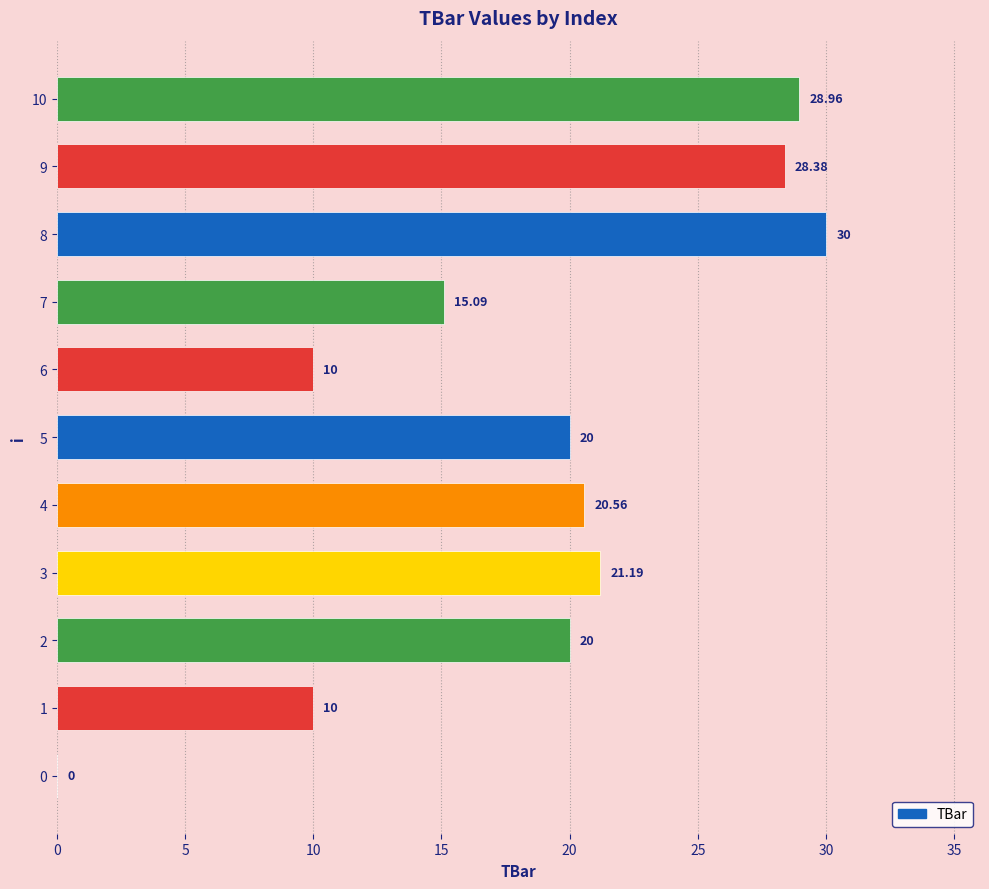

How many distinct data groups are displayed?

1